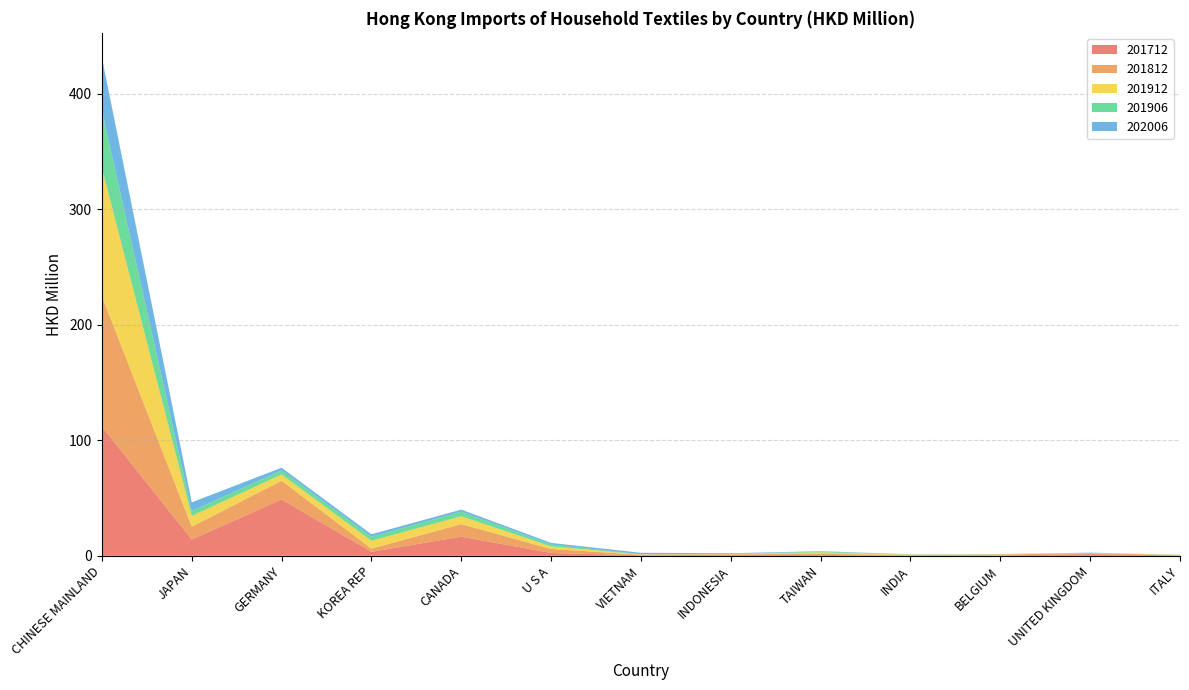

Reading left to right, what are all the values shown in this chart?

201712: 111.9	14.1	48.8	3.5	16.6	2.4	0.5	0.8	0.7	0.3	0.3	1.4	0.3
201812: 112.9	11.1	16.1	2.7	10.9	3.5	0.4	0.5	1.0	0.4	0.8	0.9	0.2
201912: 110.9	9.3	5.4	6.8	6.8	2.2	0.3	0.3	1.3	0.3	0.2	0.2	0.3
201906: 49.9	4.3	3.5	3.5	4.1	1.6	0.1	0.0	0.7	0.2	0.1	0.1	0.1
202006: 45.8	7.4	2.3	2.1	1.7	1.4	1.2	0.7	0.2	0.1	0.1	0.1	0.1